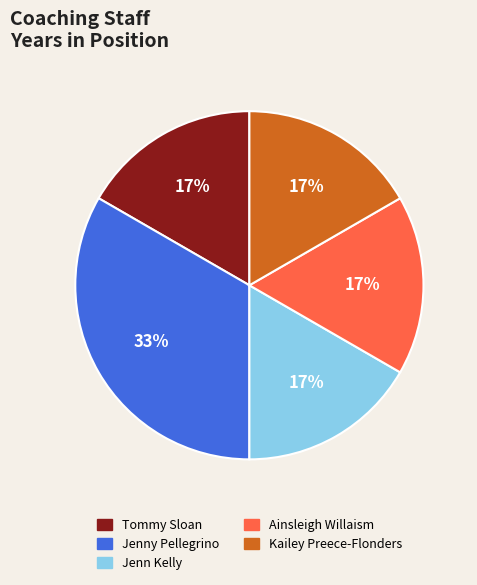

Is Tommy Sloan the majority of the pie?

No